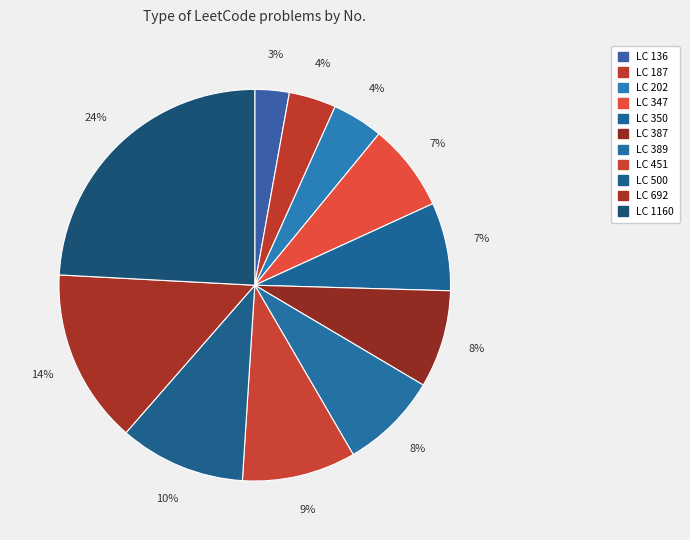

Count the number of slices in the pie.

11